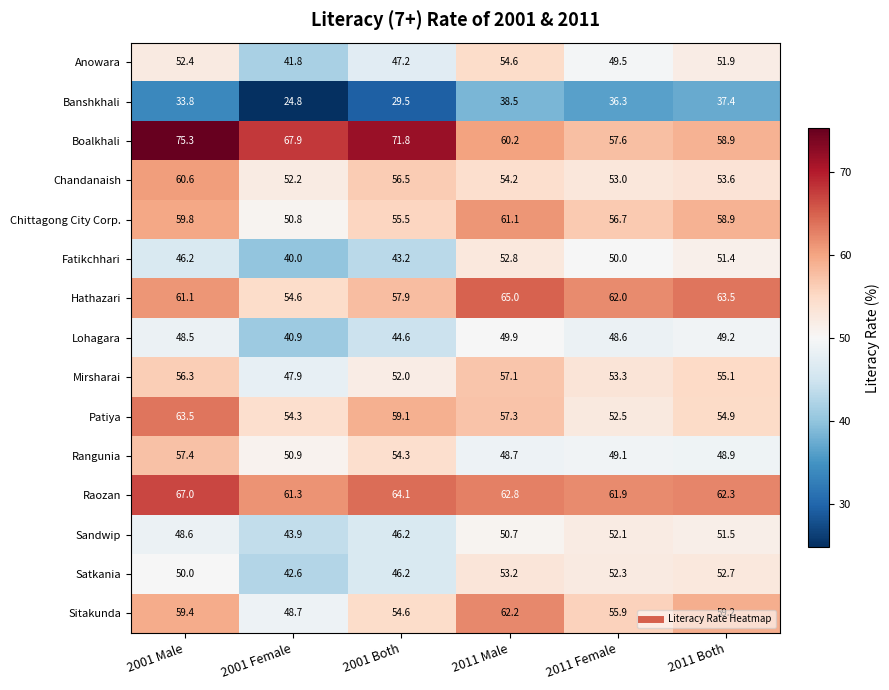

What is the smallest value displayed?

24.8